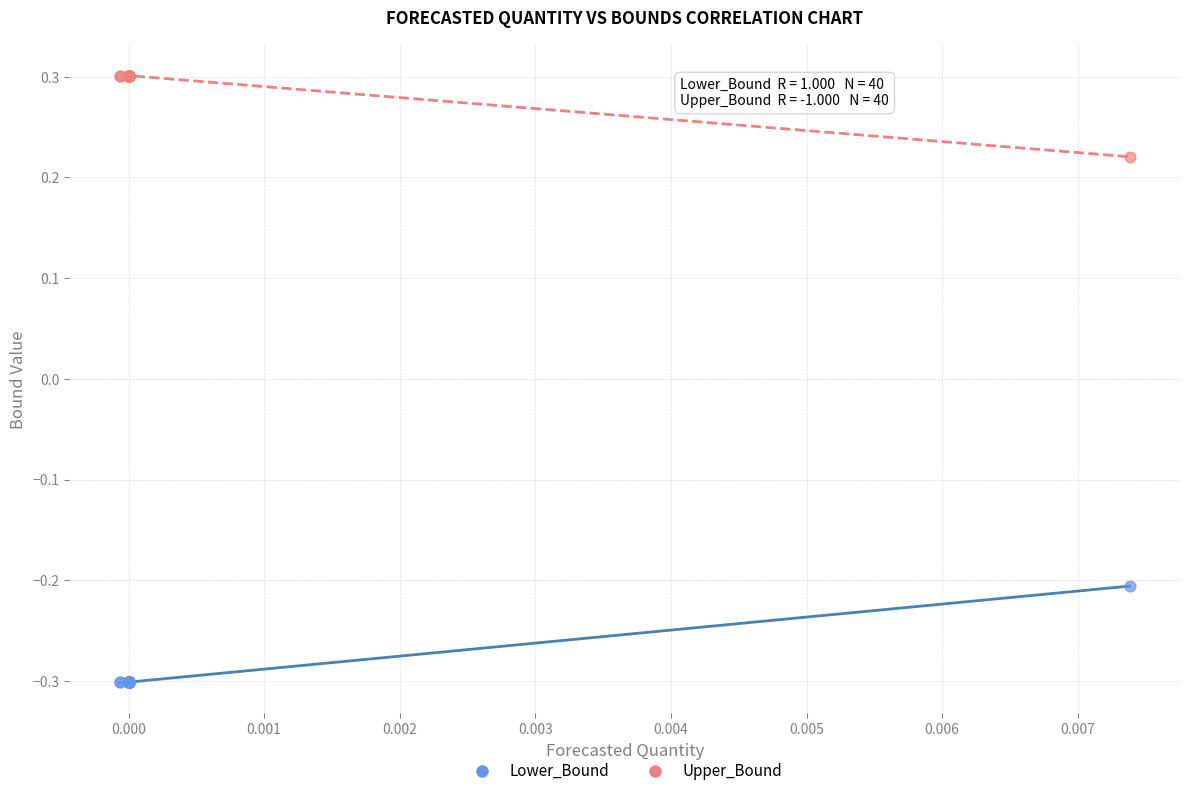

Which series reaches the maximum Y coordinate?

Upper_Bound